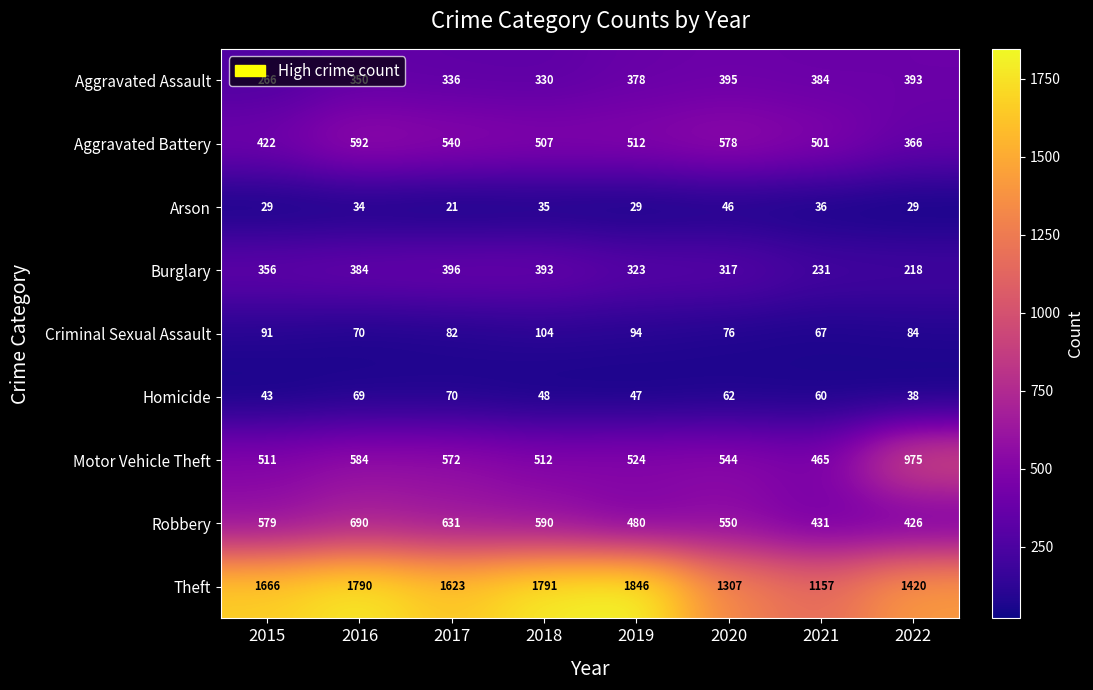

What is the approximate value of Robbery at 2017?

631